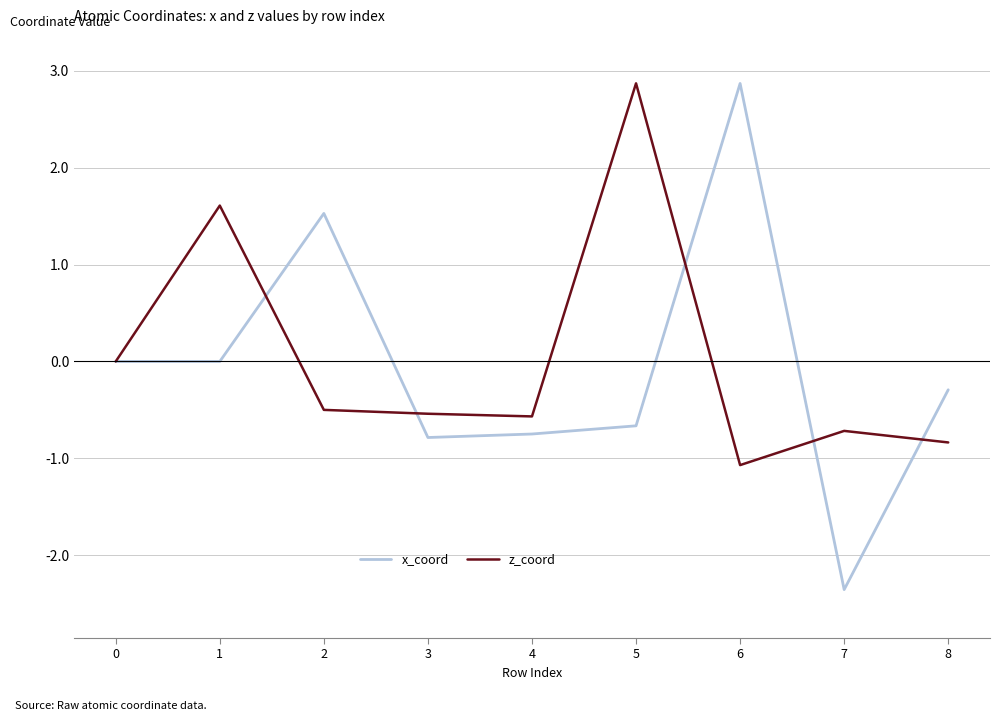

What is the minimum value shown in the chart?

-2.4